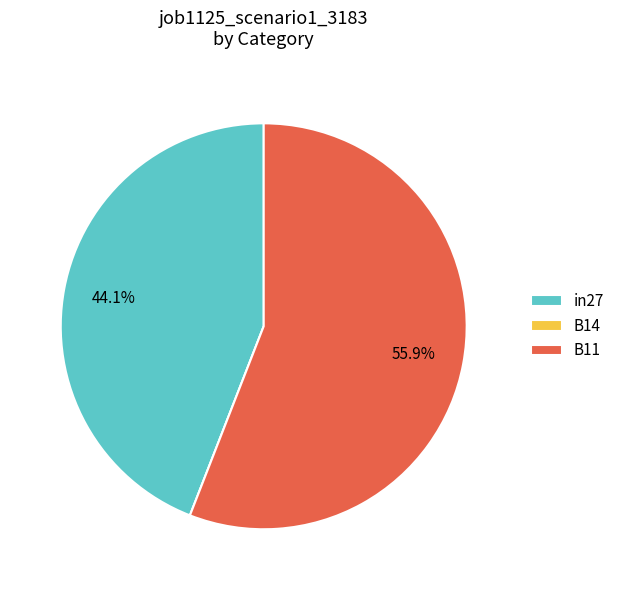

How much of the chart is everything except in27?

55.9%